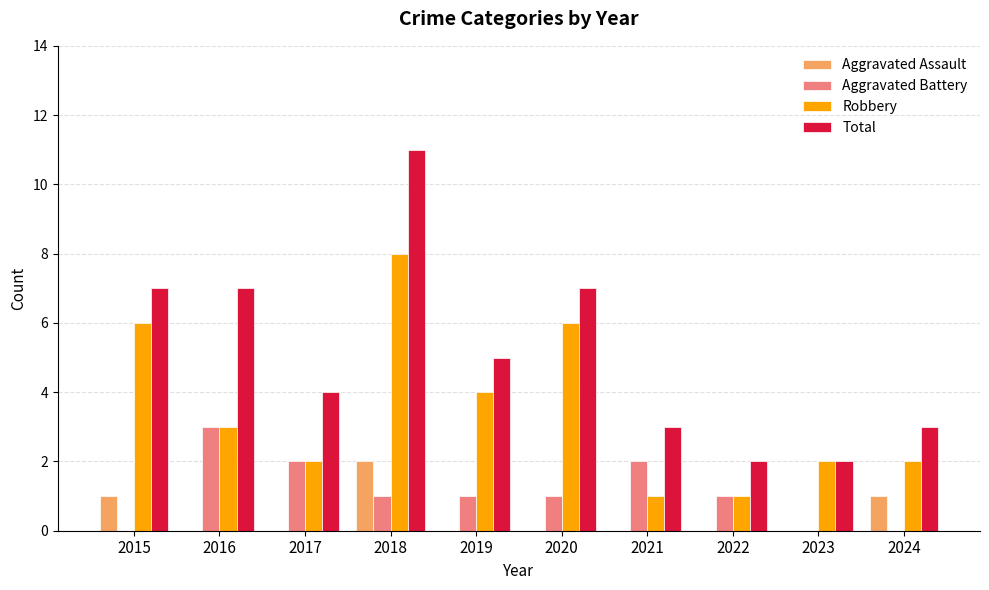

The value of Aggravated Assault at 2018 is 2. True or false?

True